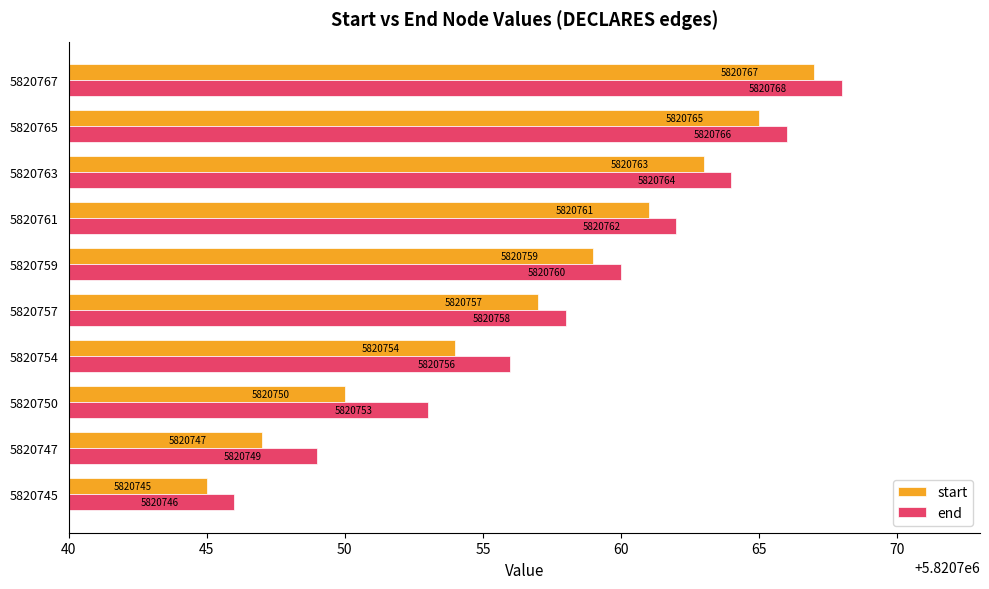

Is it true that start equals 5820757 at 5820757?

True